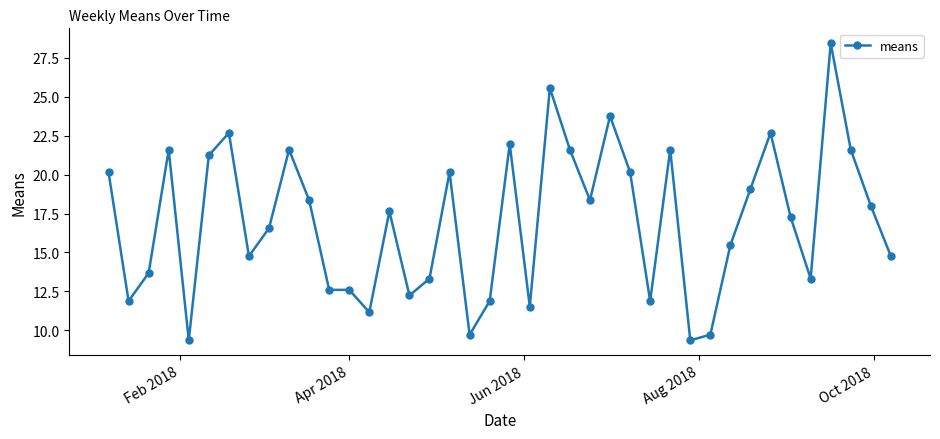

True or false: the data has more than 0 interior local peaks.

True